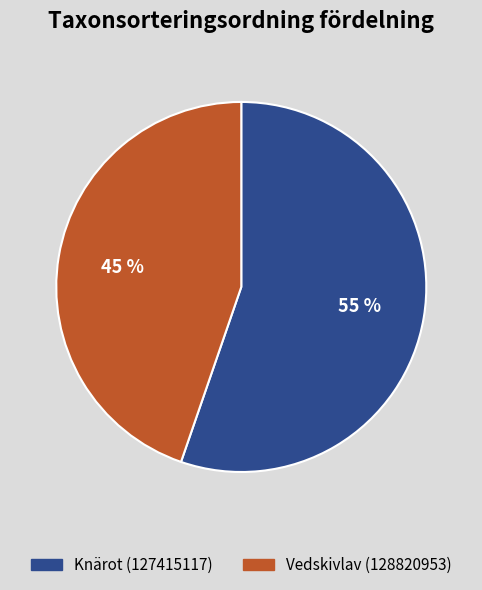

Which category has the biggest portion of the pie?

Knärot (127415117)